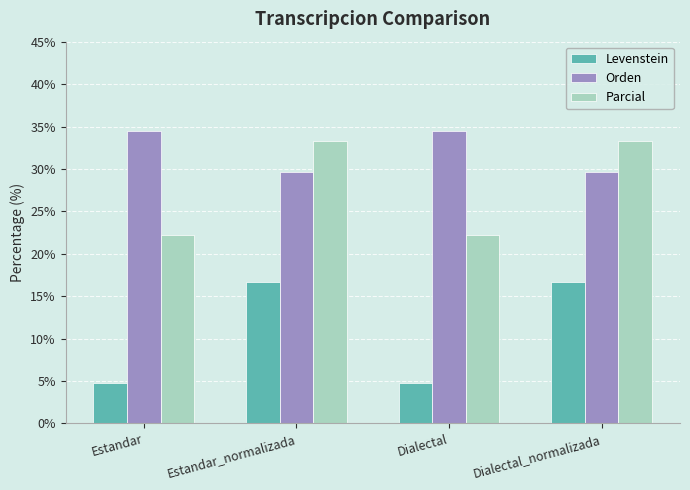

What is the minimum value for Parcial?

22.2